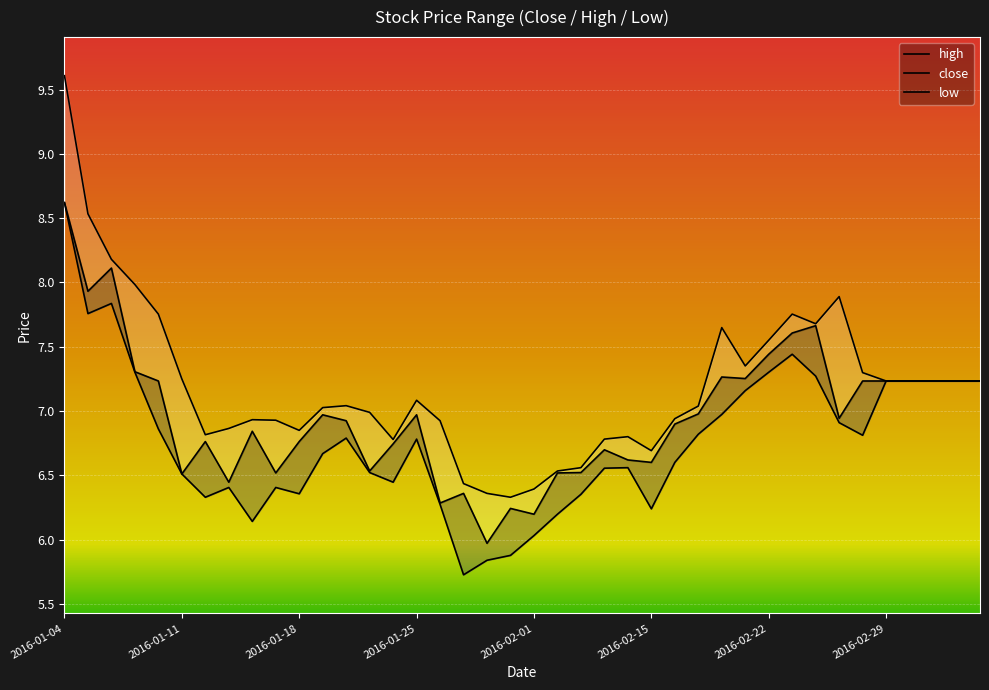

List the labels in order of close value, smallest first.

2016-01-28, 2016-02-01, 2016-01-29, 2016-01-26, 2016-01-27, 2016-01-13, 2016-01-11, 2016-01-15, 2016-02-02, 2016-02-03, 2016-01-21, 2016-02-15, 2016-02-05, 2016-02-04, 2016-01-22, 2016-01-12, 2016-01-18, 2016-01-14, 2016-02-16, 2016-01-20, 2016-02-25, 2016-01-19, 2016-01-25, 2016-02-17, 2016-01-08, 2016-02-26, 2016-02-29, 2016-03-01, 2016-03-02, 2016-03-03, 2016-03-04, 2016-02-19, 2016-02-18, 2016-01-07, 2016-02-22, 2016-02-23, 2016-02-24, 2016-01-05, 2016-01-06, 2016-01-04